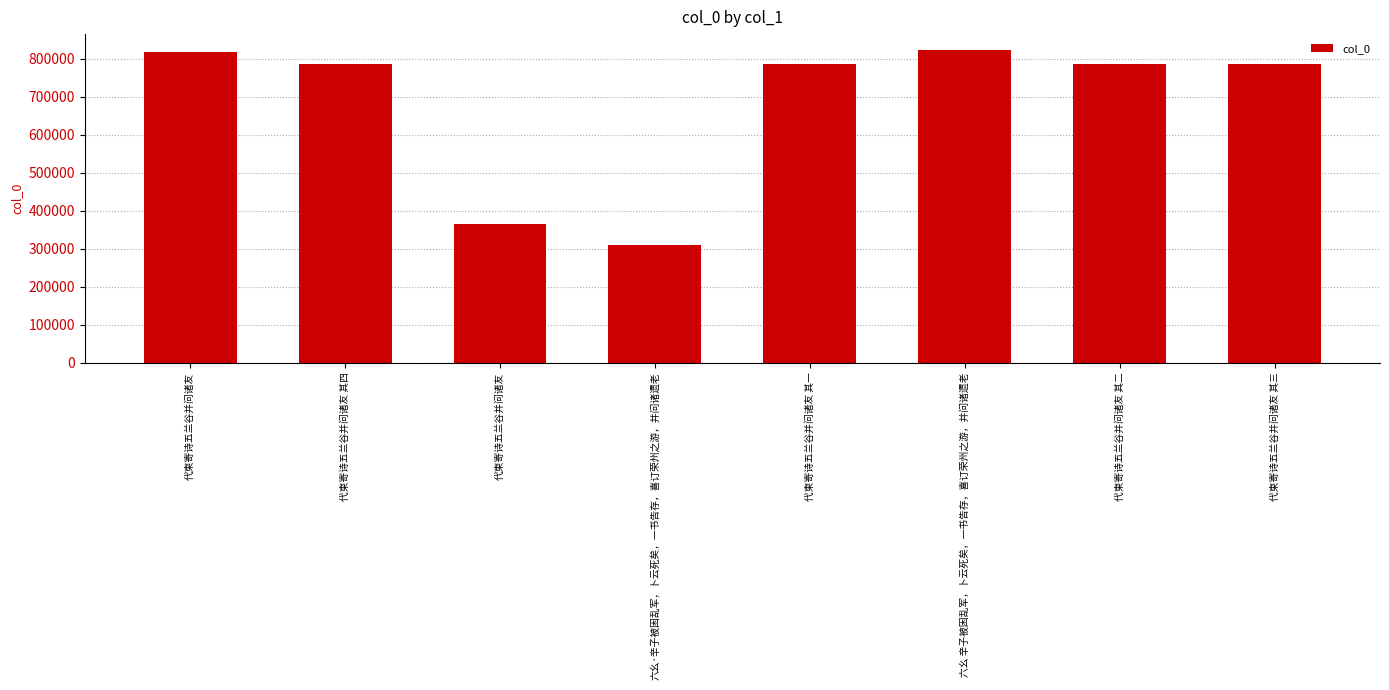

How many bars are there in total?

8